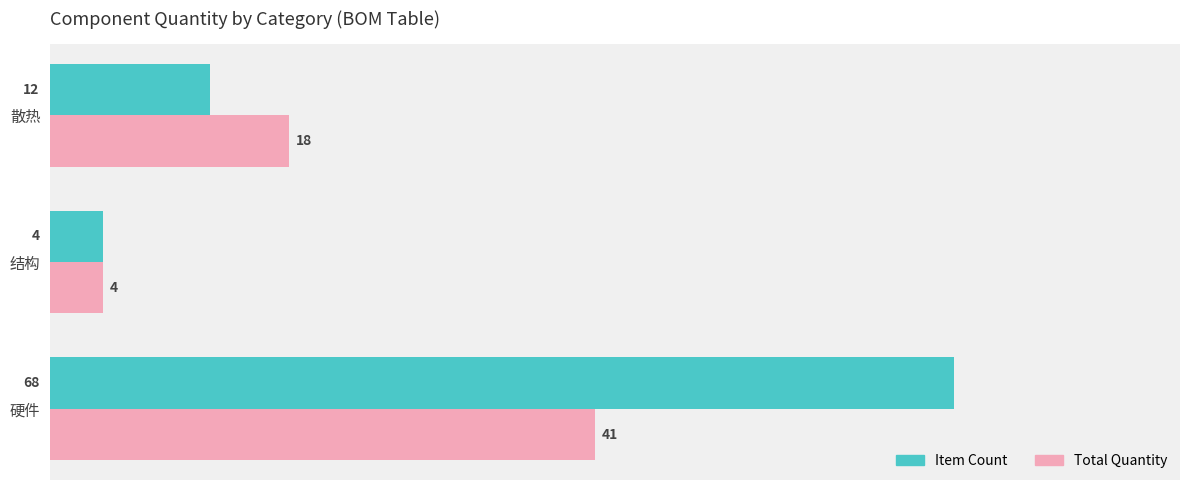

Is it true that Item Count equals 7 at 结构?

False